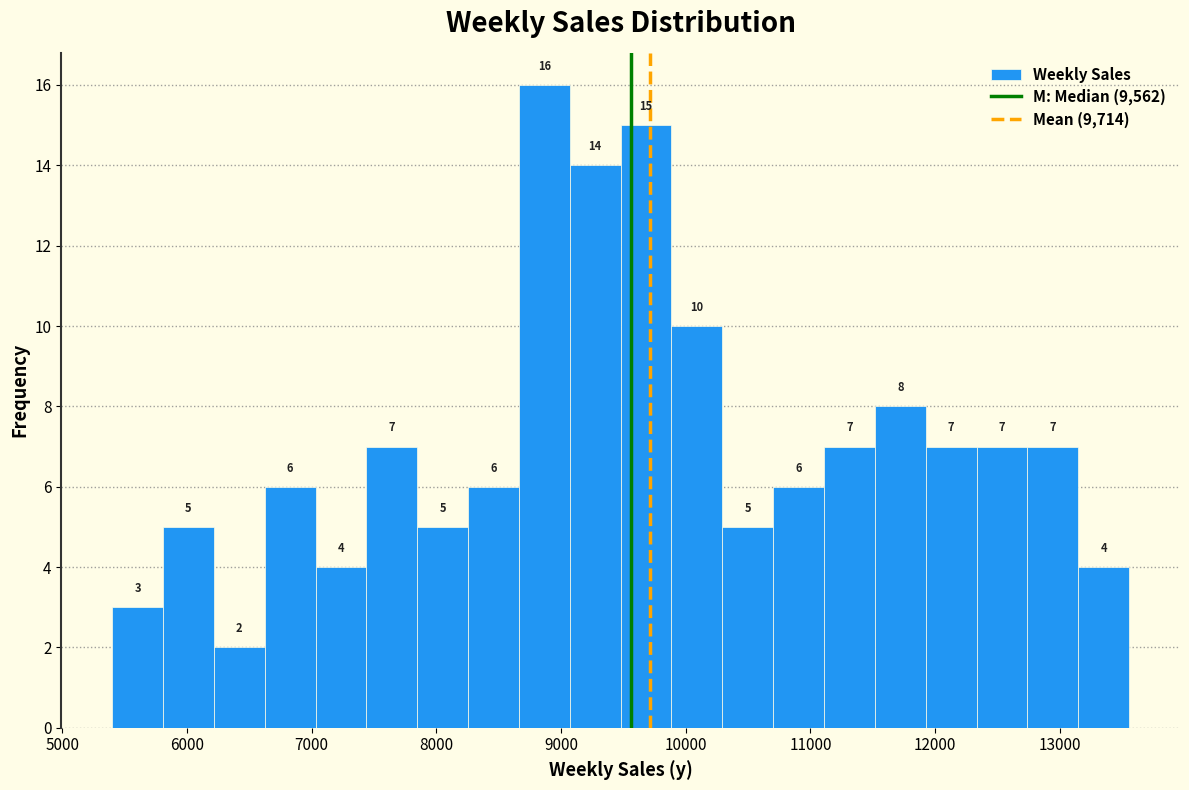

Over which range of the x-axis is the bar tallest?

8700 to 9100